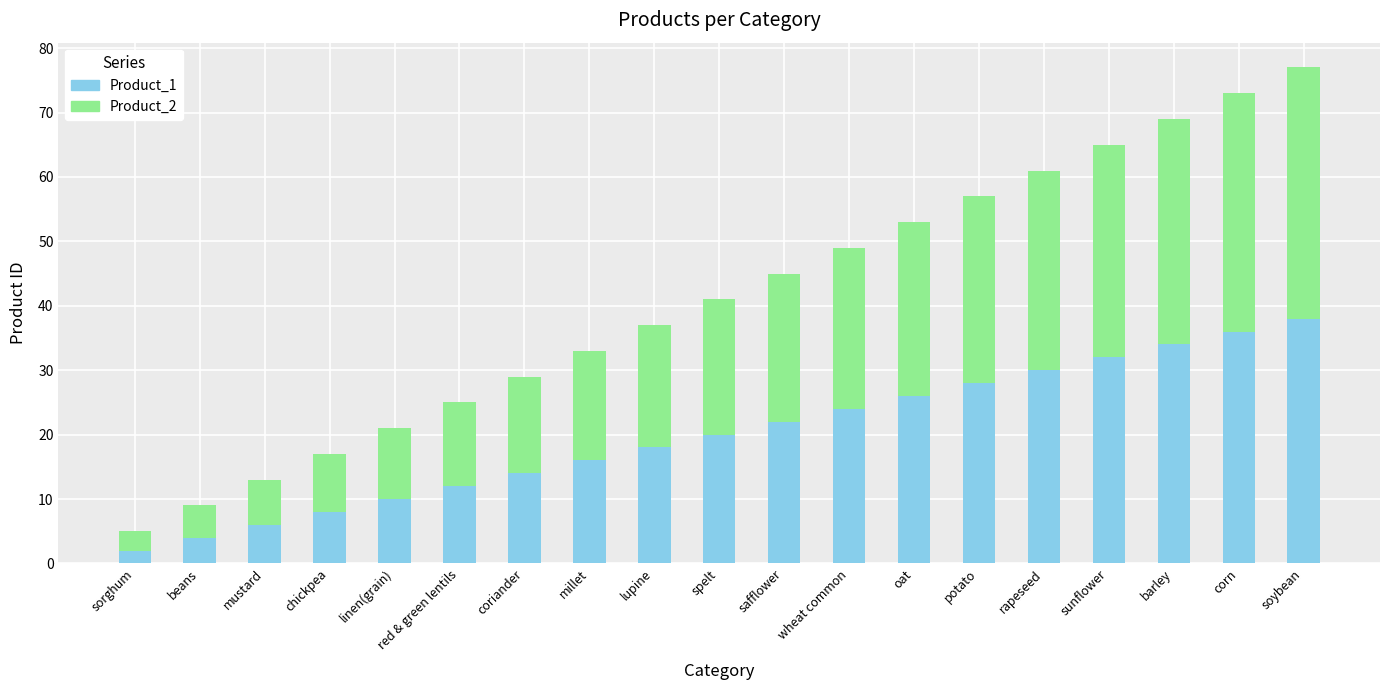

Is it true that Product_1 equals 12 at red & green lentils?

True